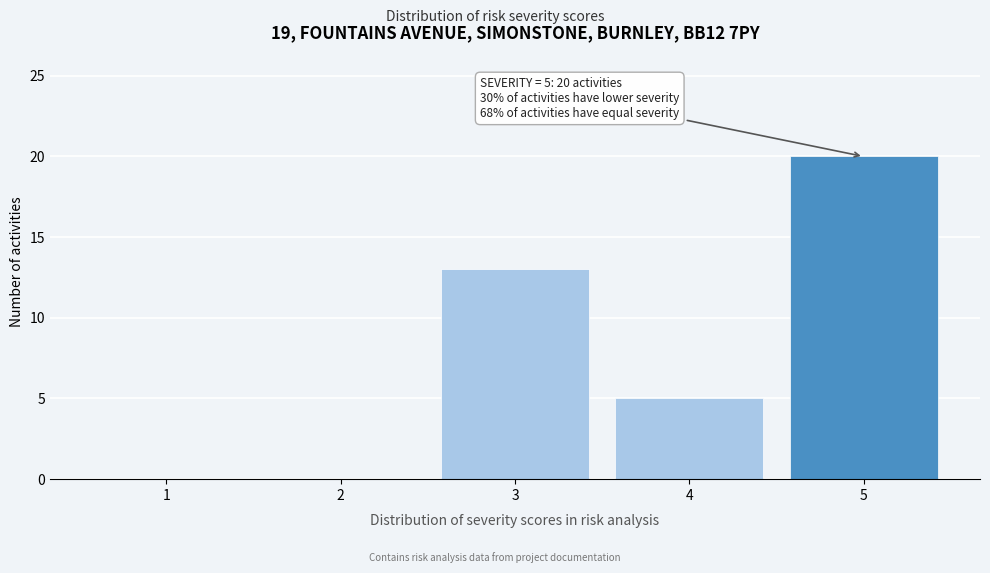

Reading right to left, list all the values displayed in this chart.

5=20	4=5	3=13	2=0	1=0